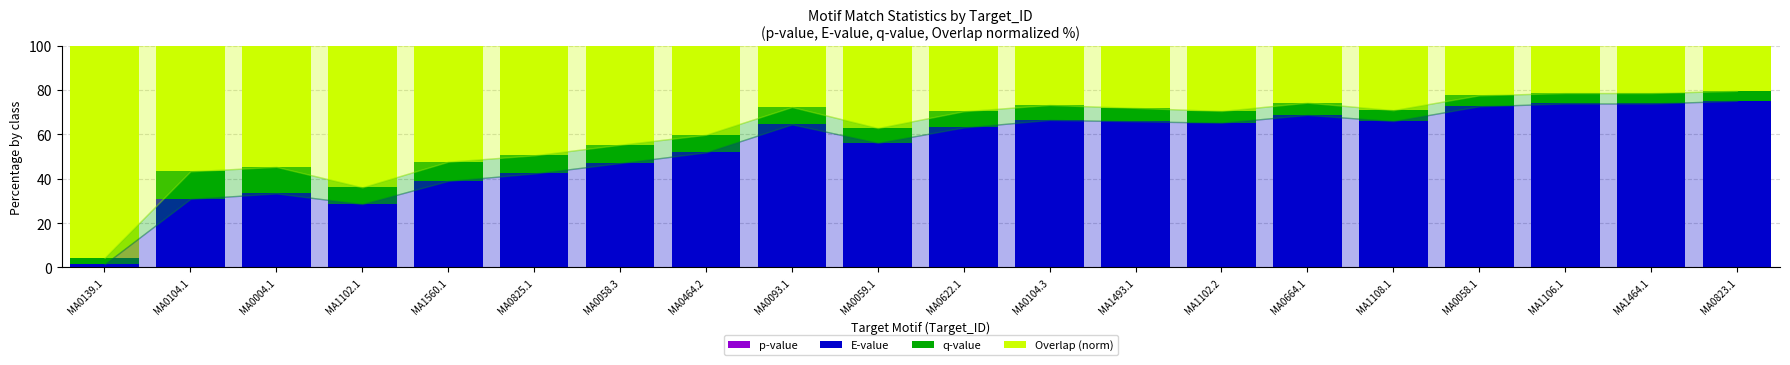

How many distinct data groups are displayed?

4